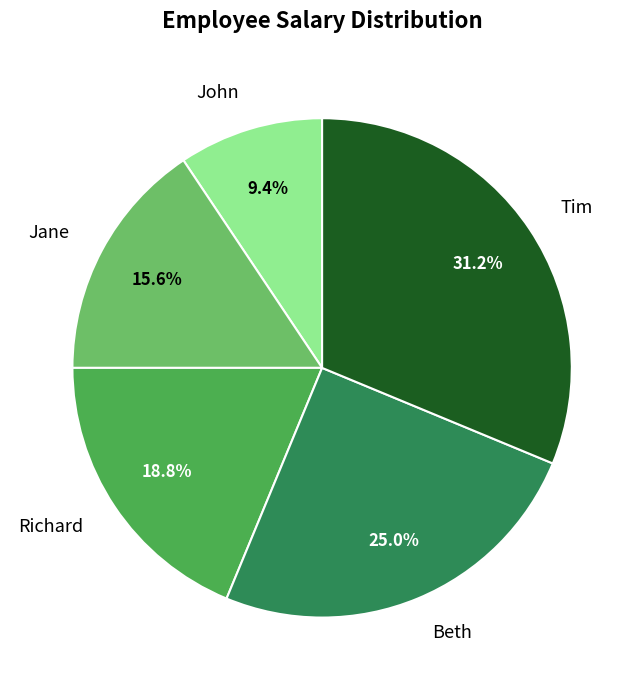

How many slices are in this pie chart?

5